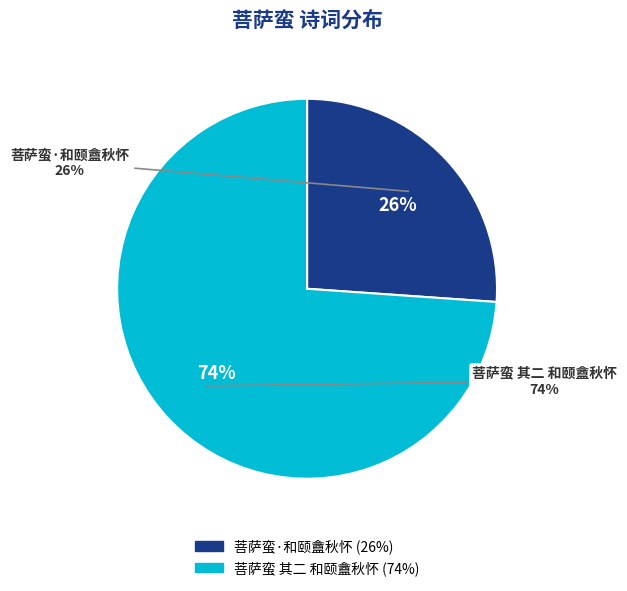

Is the sum of 菩萨蛮 其二 和颐盦秋怀 and 菩萨蛮·和颐盦秋怀 greater than half?

Yes